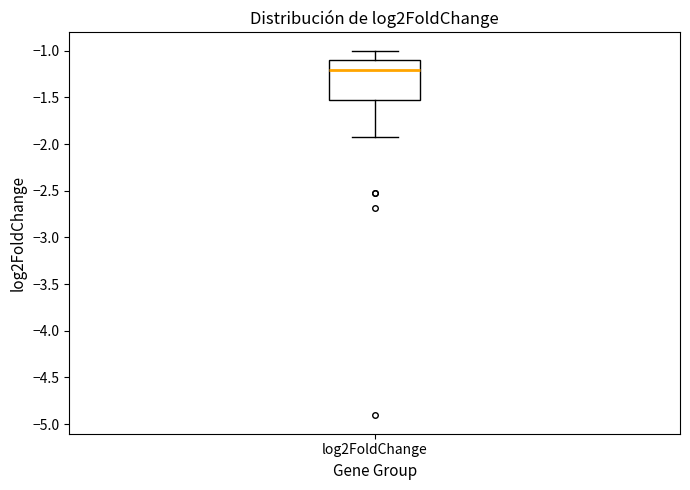

Read this box plot against the y-axis: the position of the median line, the range covered by the box, and the ends of both whiskers. The values are not printed on the chart, so give them approximately, as read against the axis.

median -1.20, box -1.55 to -1.10, whiskers -1.90 to -1.00